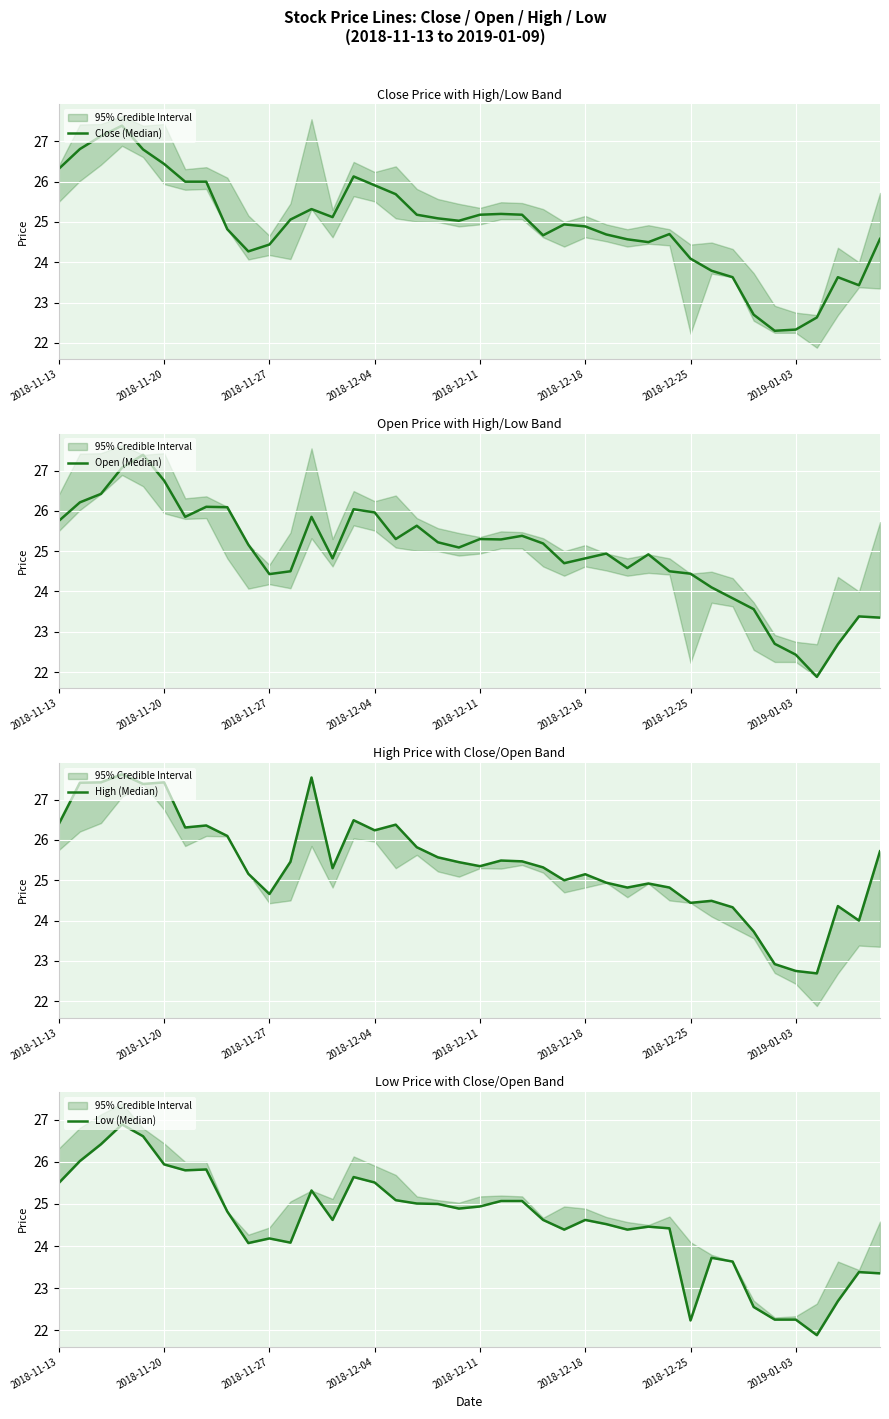

Which has a higher value, 18 or 38?

18